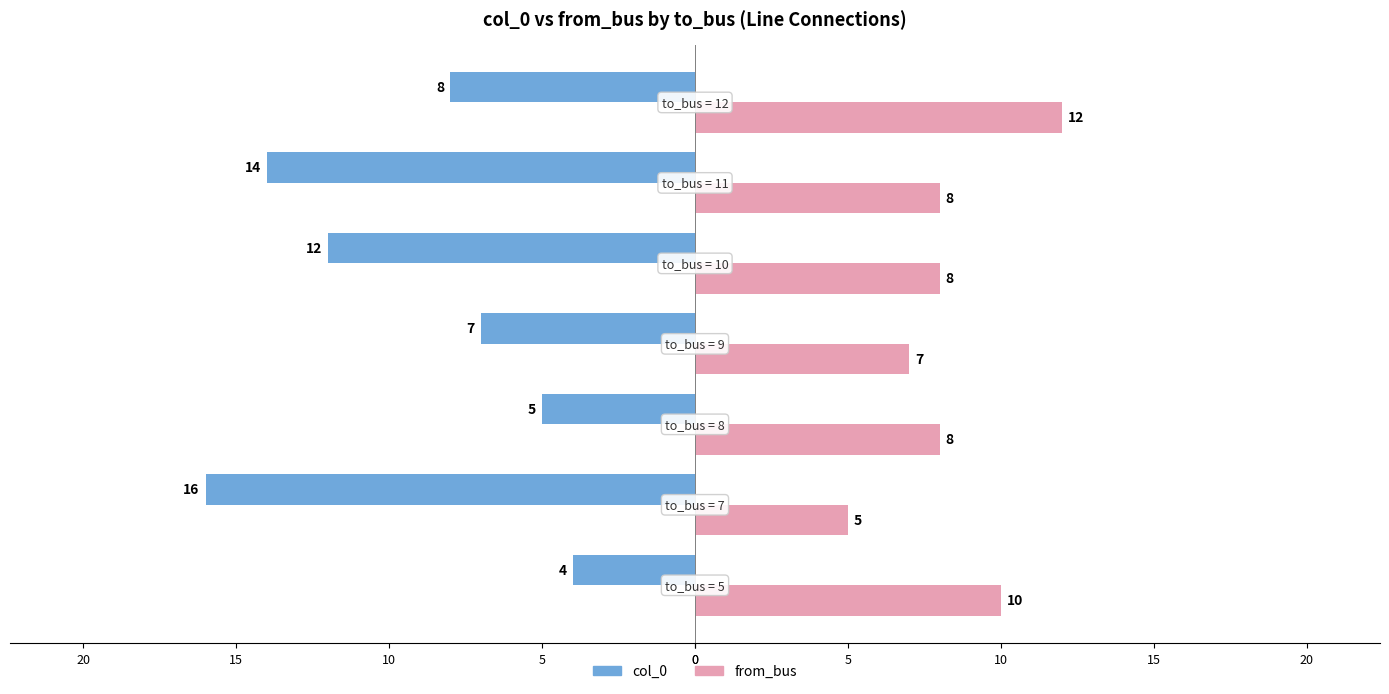

What are all the series names shown in the legend?

col_0, from_bus